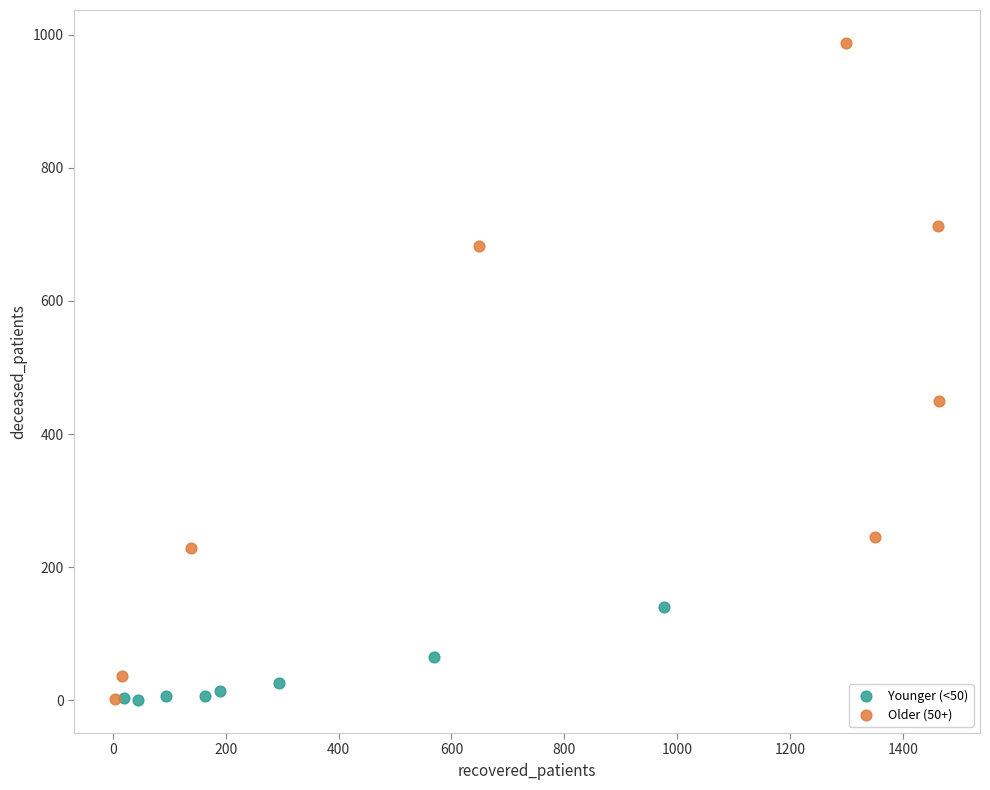

Which series has the largest Y range (max minus min)?

Older (50+)